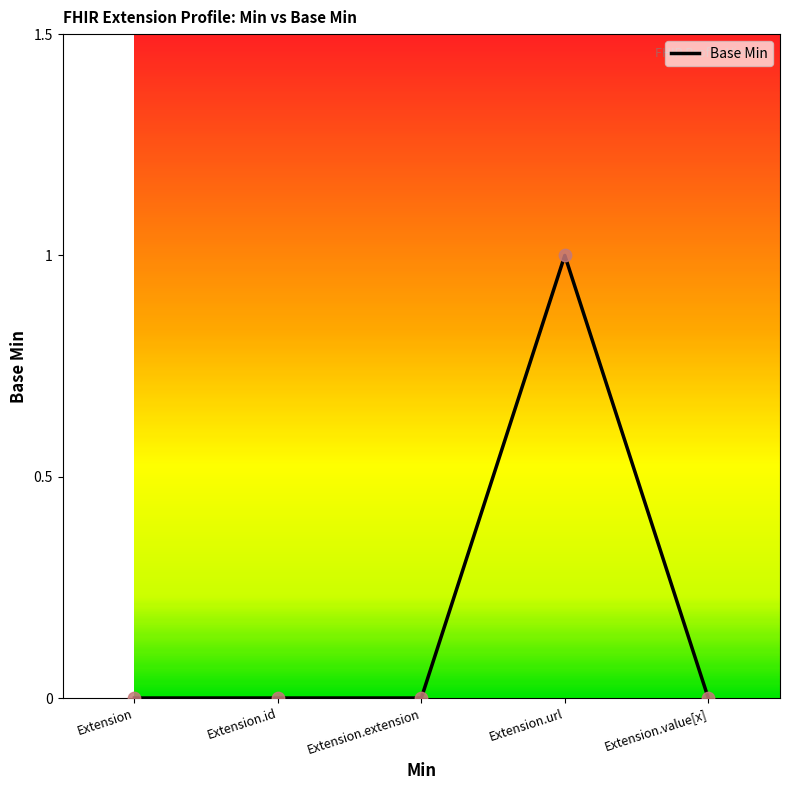

Which label corresponds to the largest value in the chart?

Extension.url